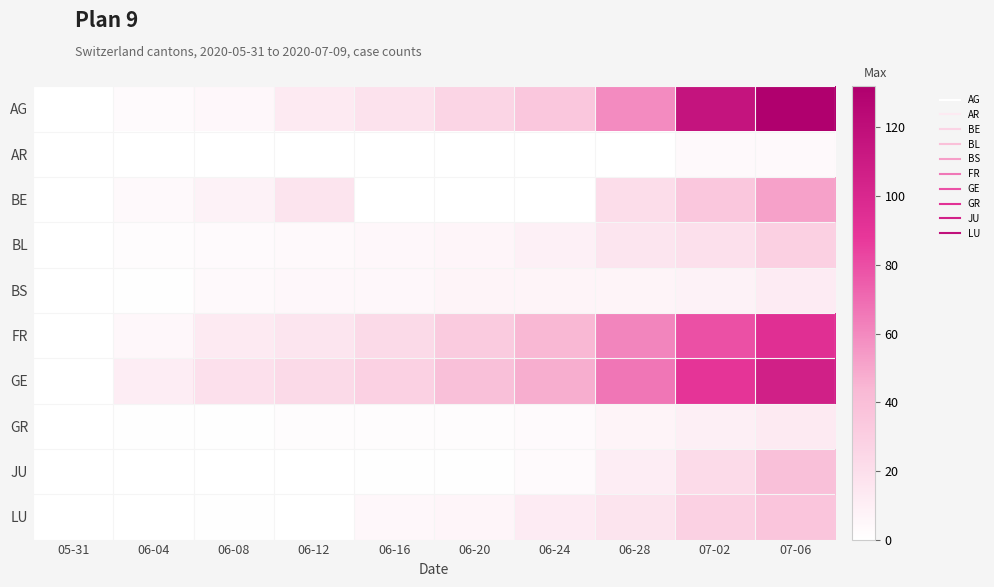

List the series in order of their peak value, lowest first.

AR, BS, GR, BL, LU, JU, BE, FR, GE, AG